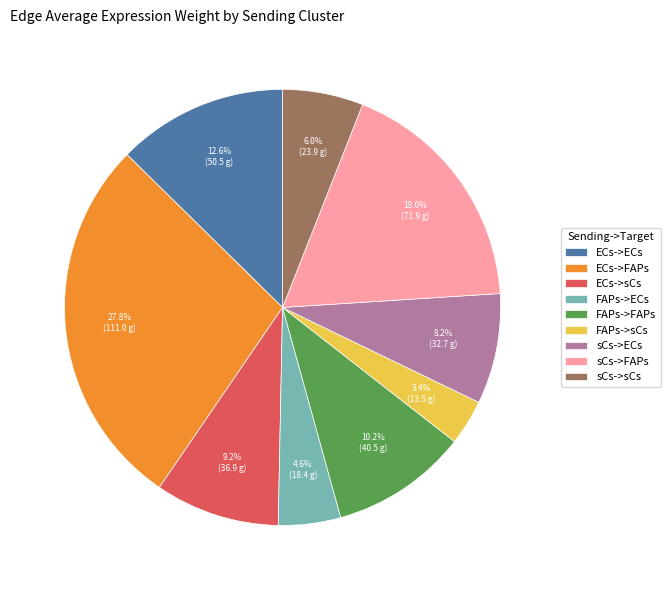

The FAPs->FAPs slice represents 19% of the pie. True or false?

False